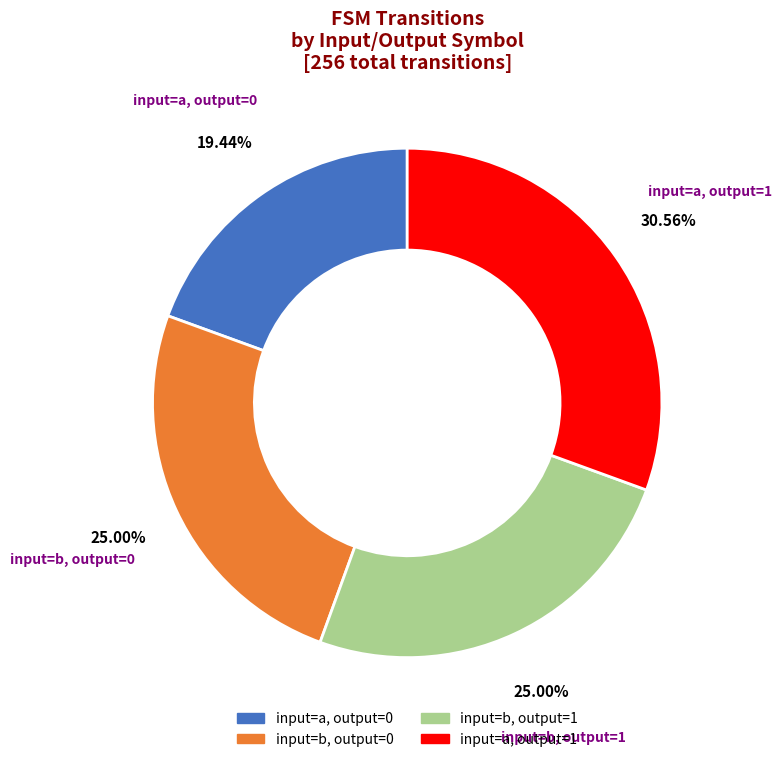

Approximately how many times larger is the value at input=a, output=0 compared to input=b, output=1?

0.8